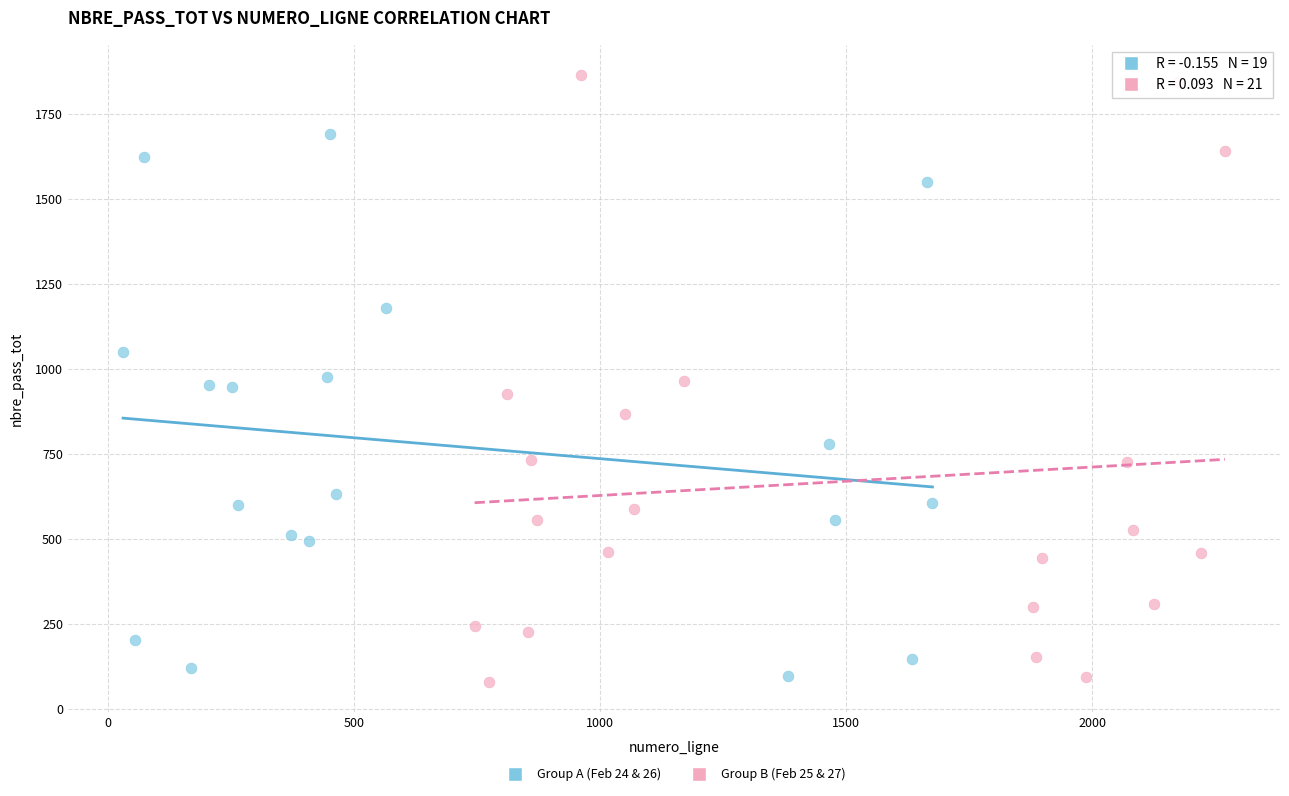

Which series has the widest spread of Y values?

Group B (Feb 25 & 27)